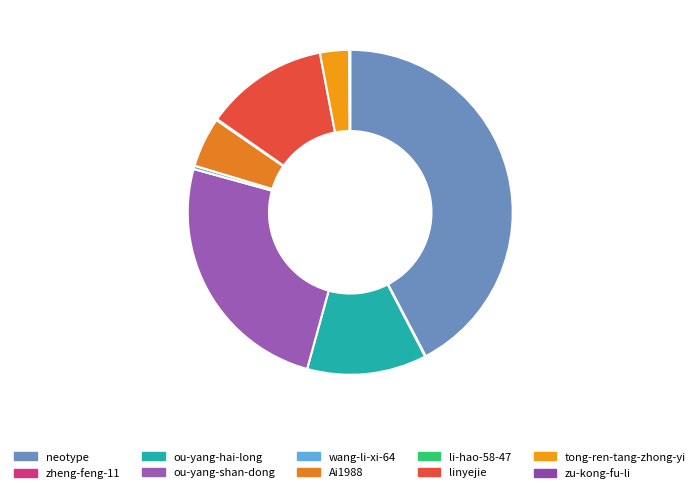

To the nearest percent, what is the difference between the Ai1988 and neotype slice percentages?

37%